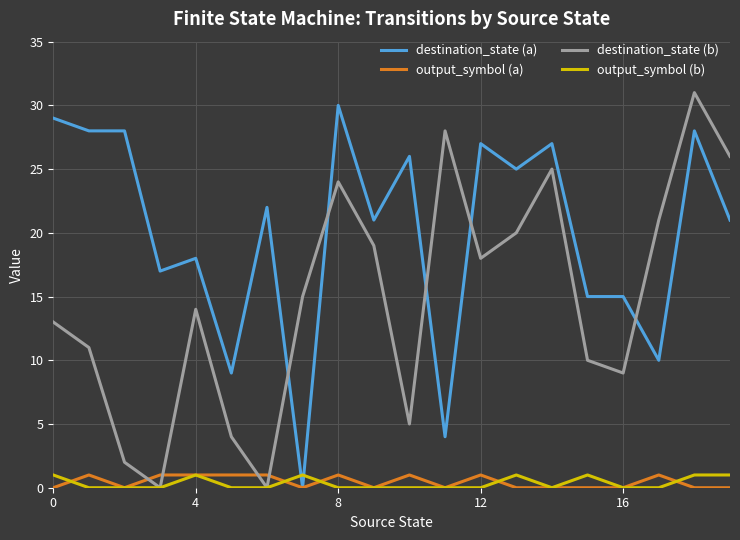

Which series has the largest total across all categories?

destination_state (a)